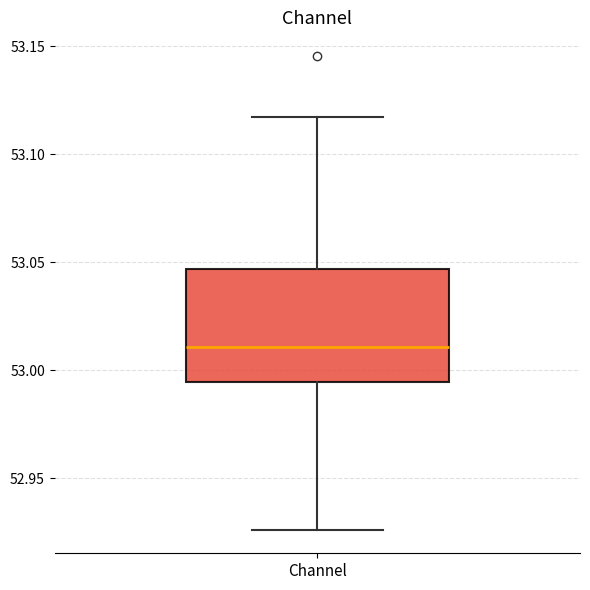

Where is the upper edge of the box for Channel on the y-axis? The values are not printed on the chart, so give them approximately, as read against the axis.

53.045